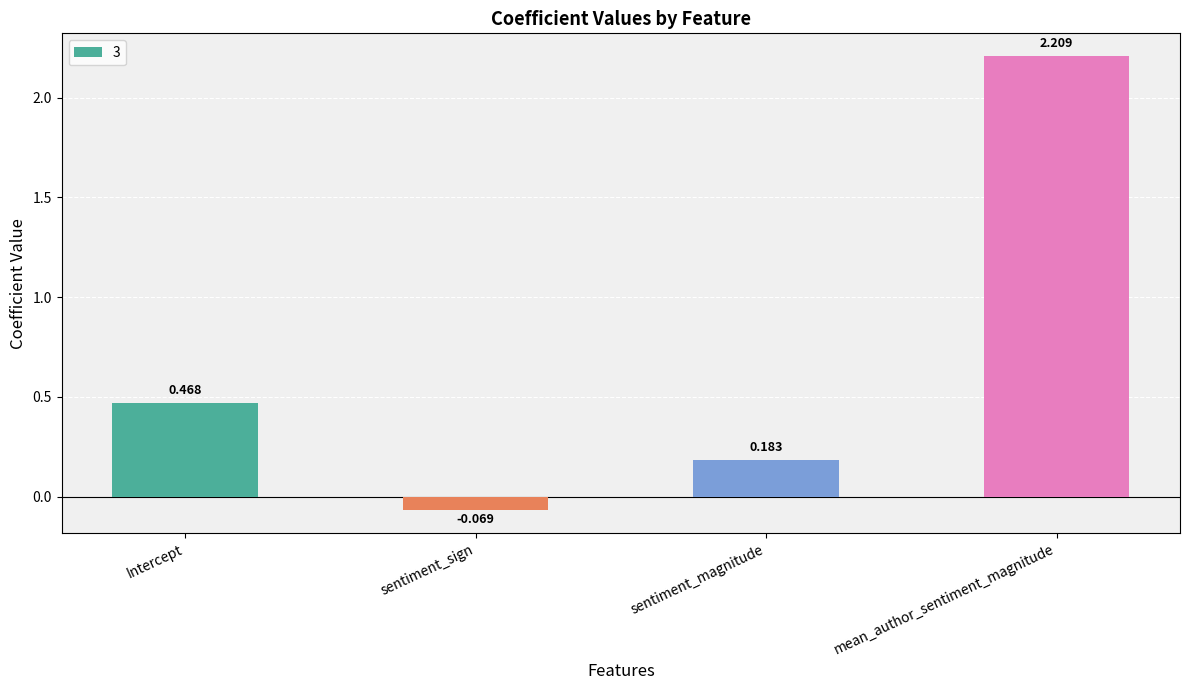

What is the sum of all values?

2.8